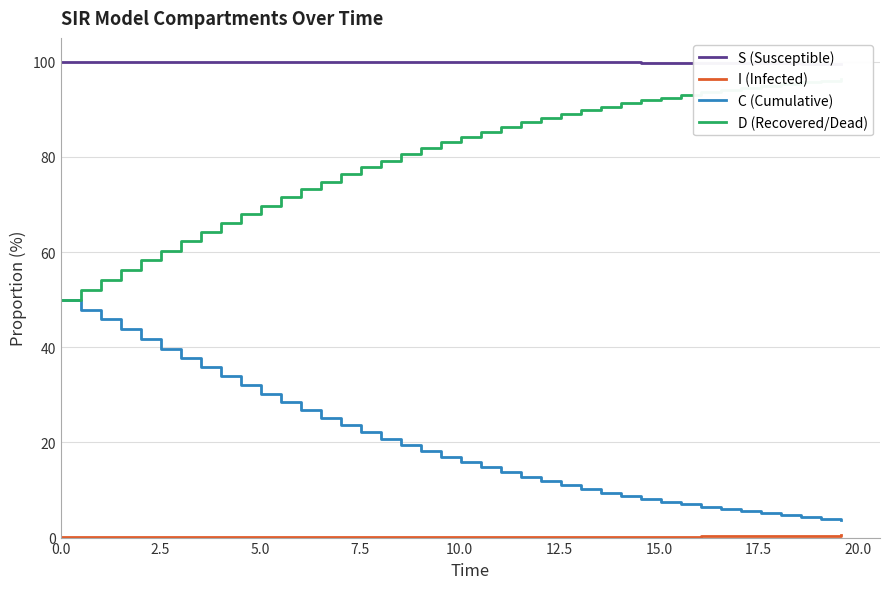

Between 2.5 and 20.0, which series saw the biggest shift?

D (Recovered/Dead)